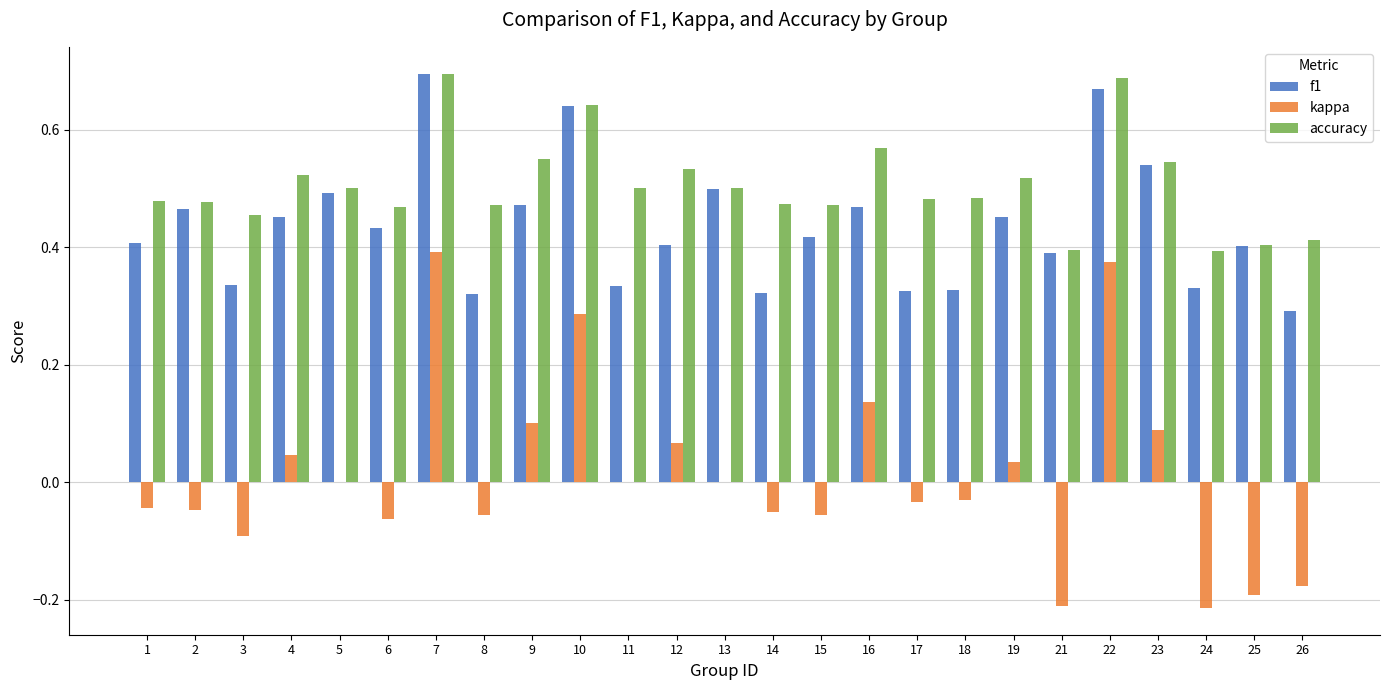

Which label corresponds to the largest value in the chart?

7